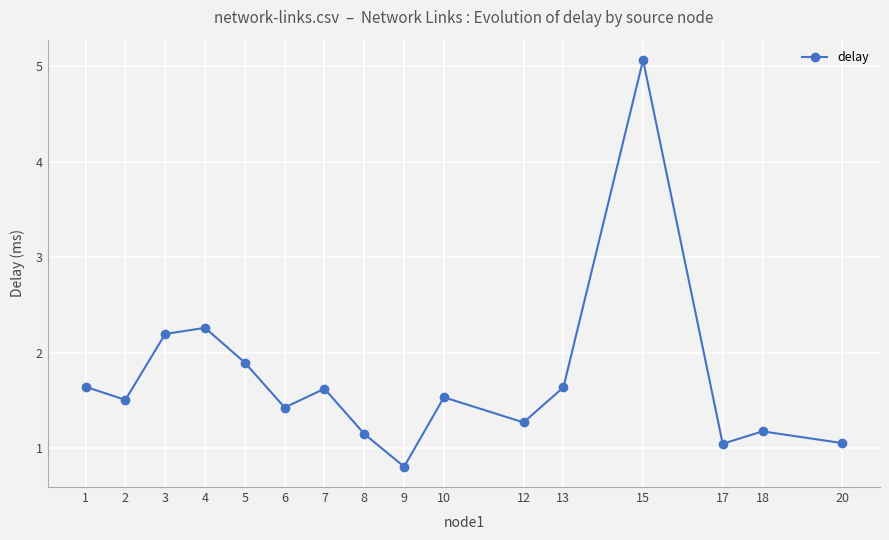

Between 4 and 15, which is larger?

15